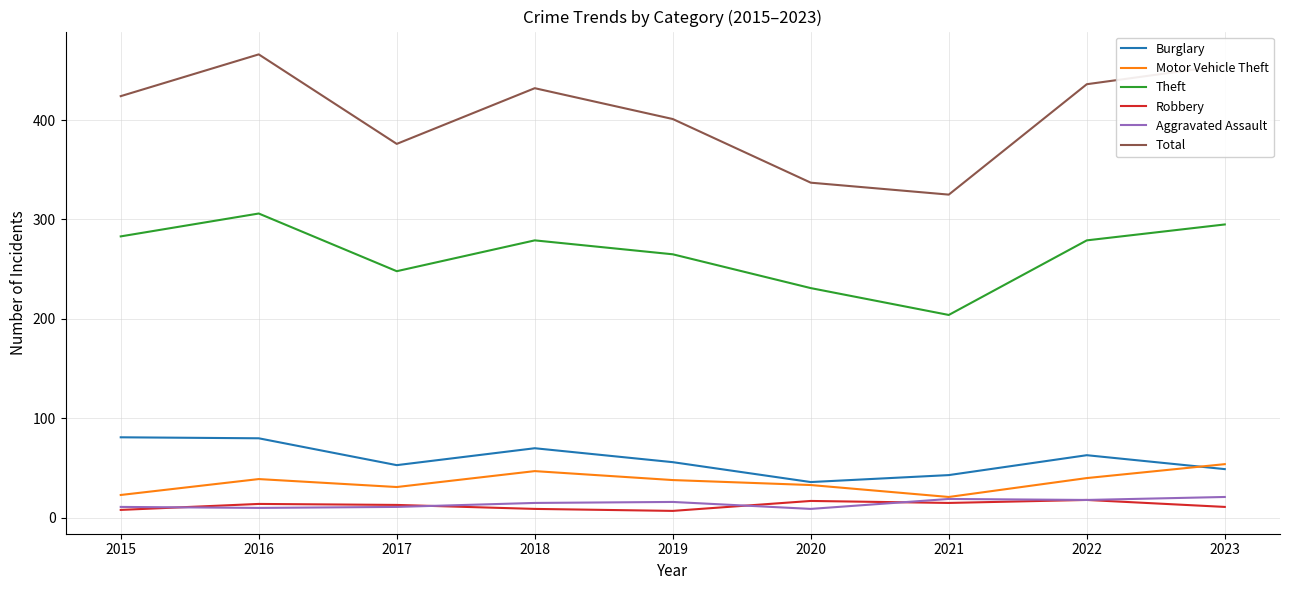

Is it true that Theft equals 380 at 2018?

False